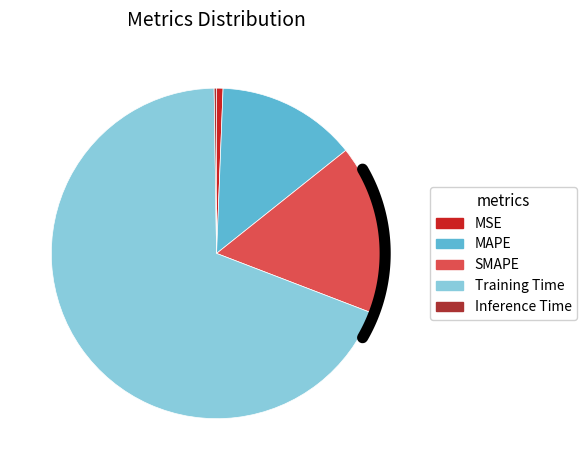

What percentage do MSE and Inference Time together represent?

0.9%